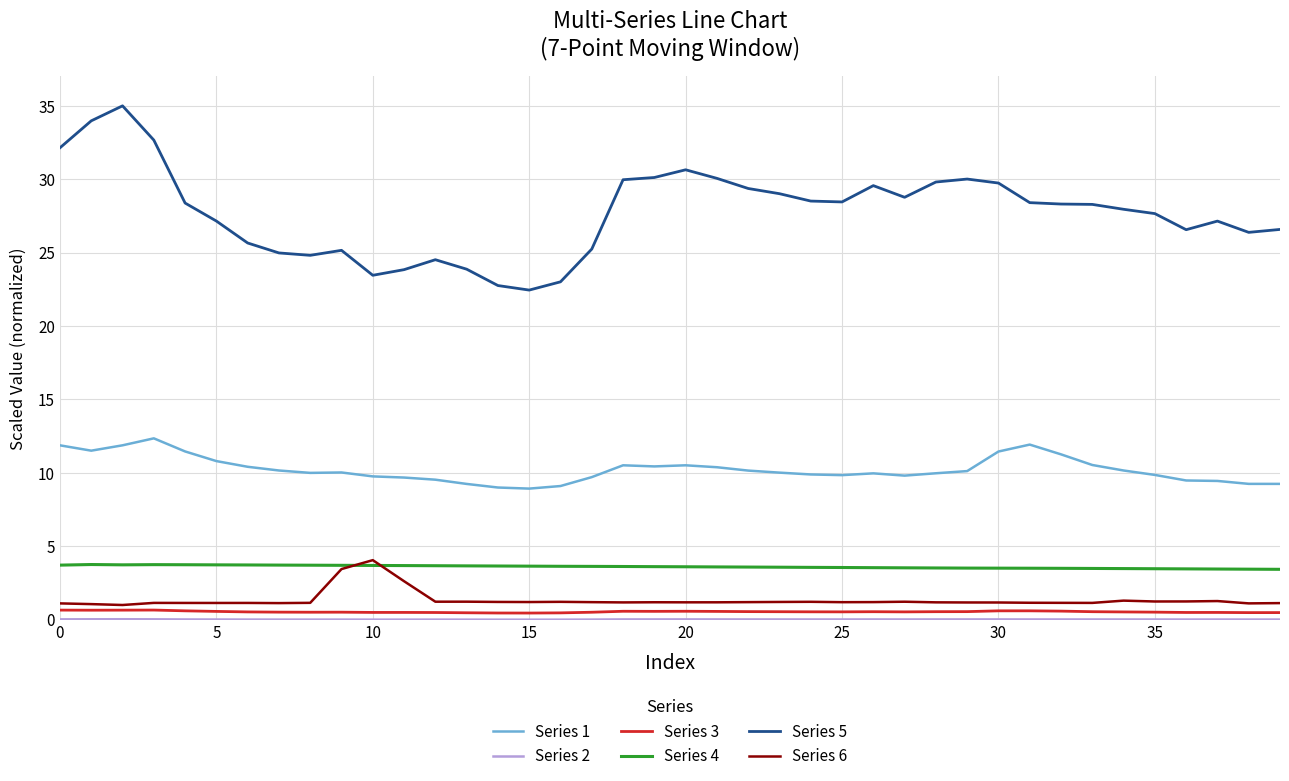

True or false: Series 4 and Series 5 intersect in this chart.

False